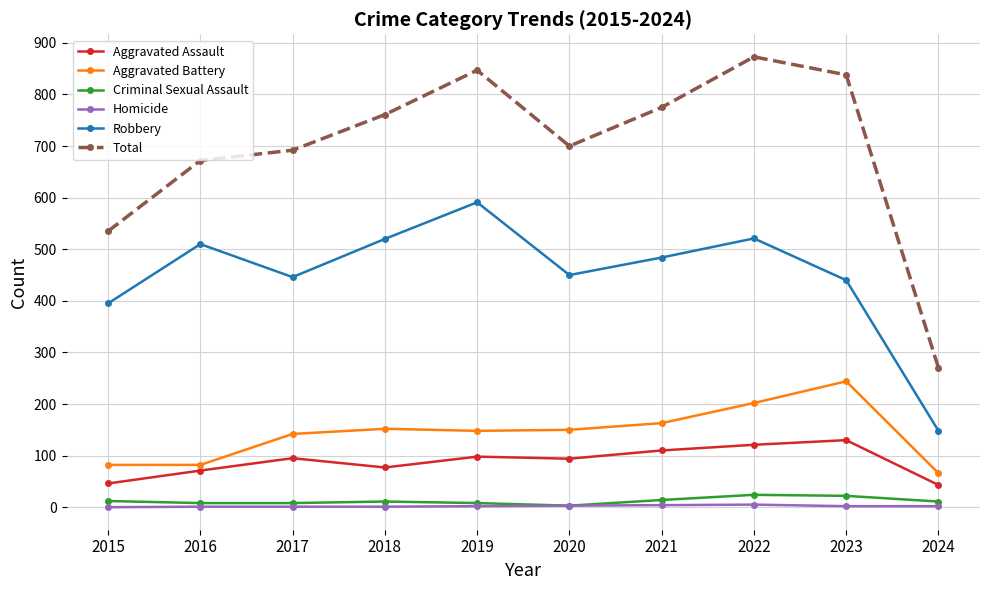

Between 2019 and 2024, which series saw the biggest shift?

Total